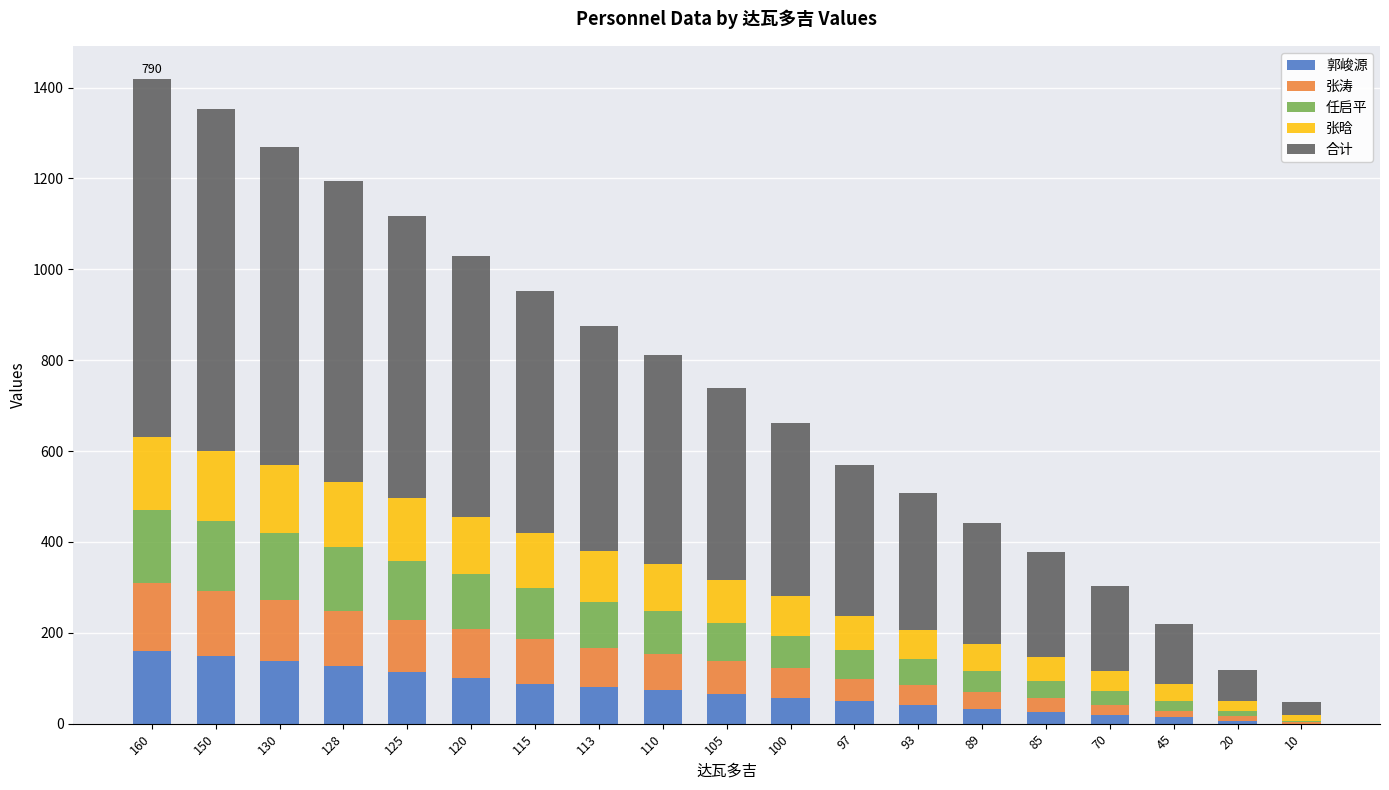

Which series changed the most between 70 and 45?

合计